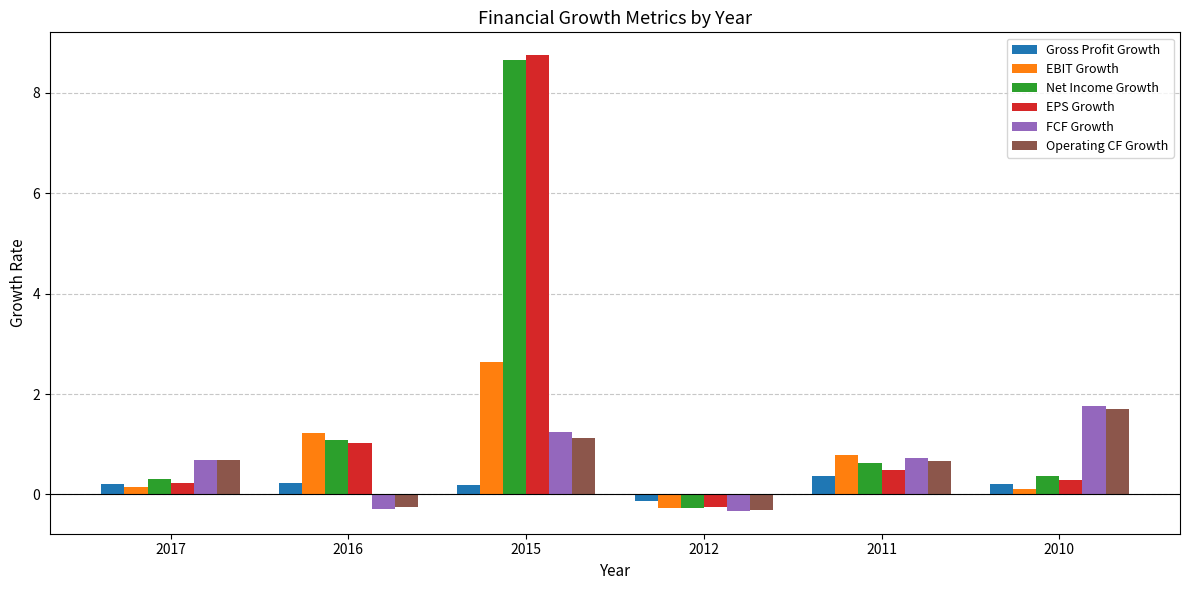

Is the value of Gross Profit Growth at 2010 greater than the value of EBIT Growth at 2011?

No